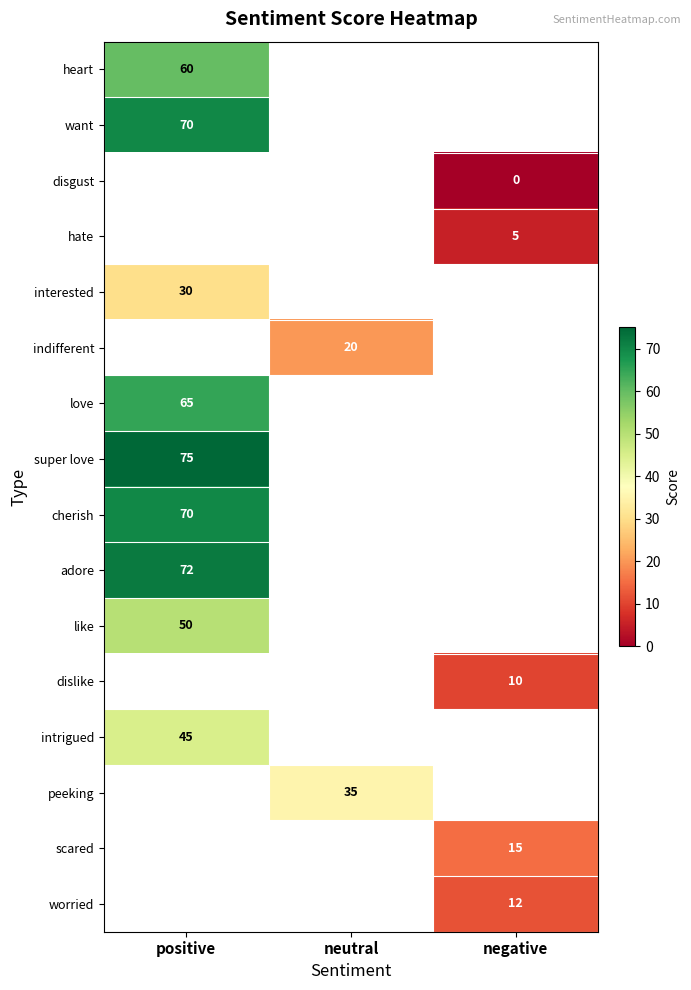

Is it true that intrigued equals 45 at positive?

True